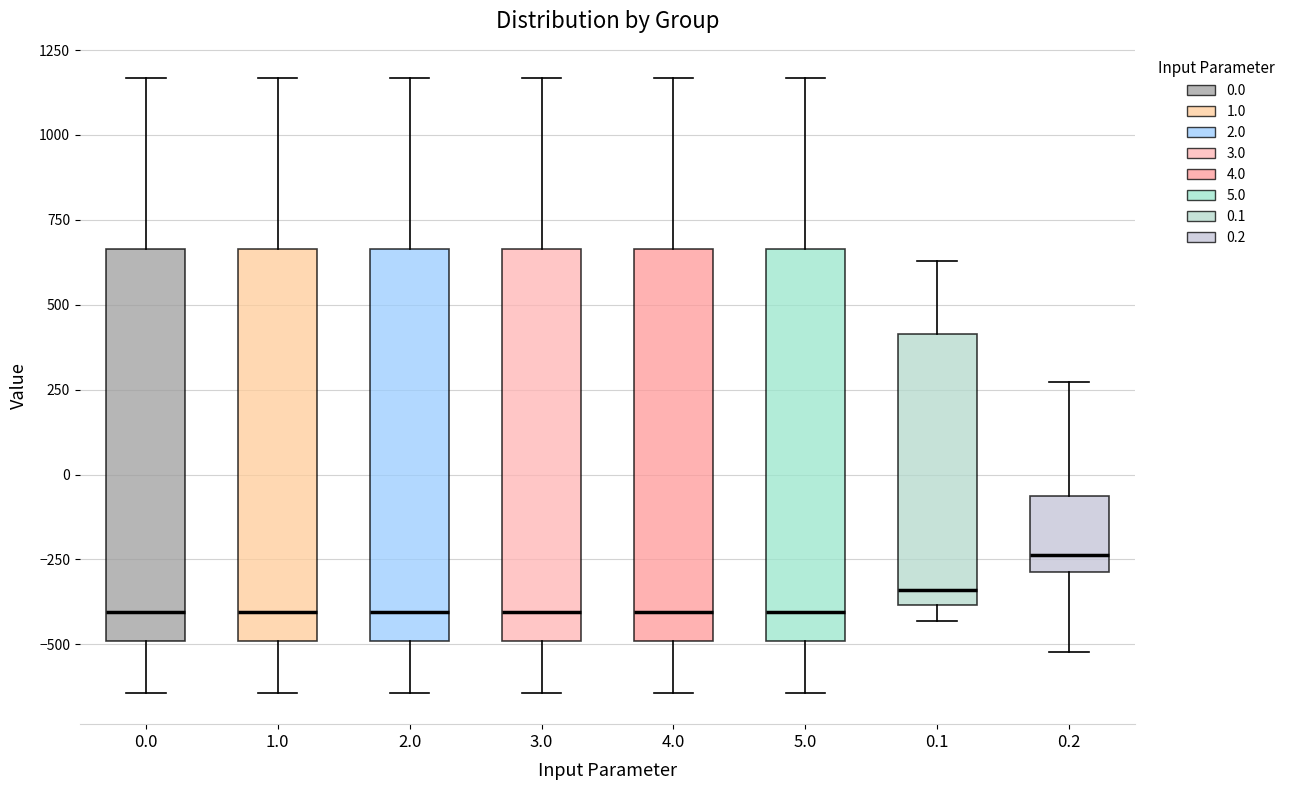

Where does the median line of the box at x = 3.0 sit on the y-axis? The values are not printed on the chart, so give them approximately, as read against the axis.

-400